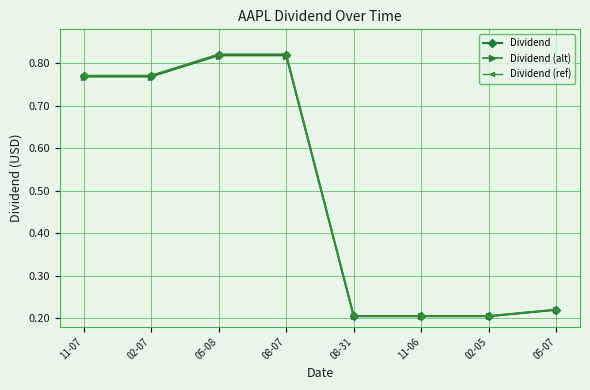

How many Dividend (ref) values are between 0 and 1?

8